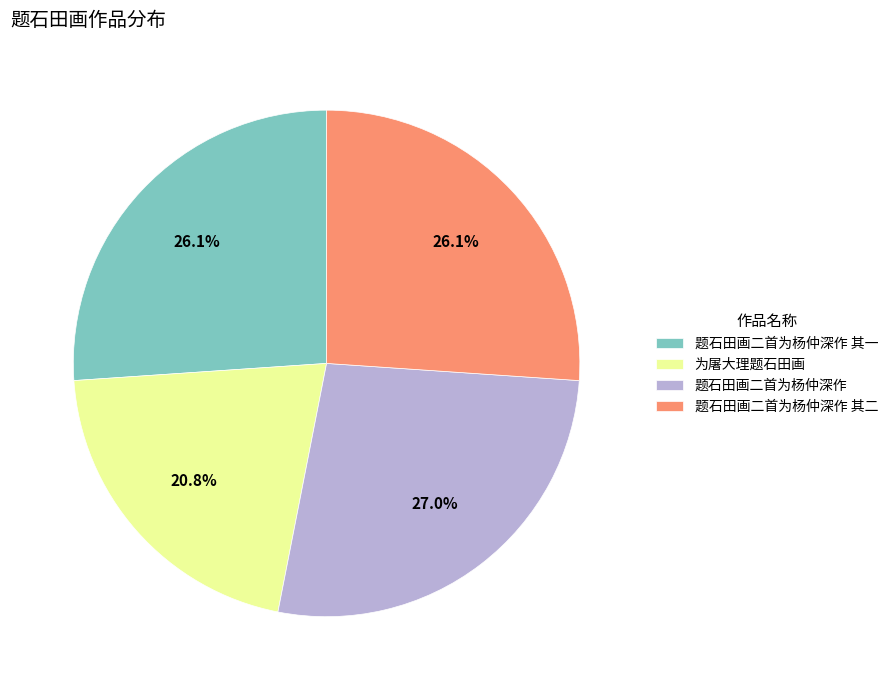

How many segments does this pie chart have?

4